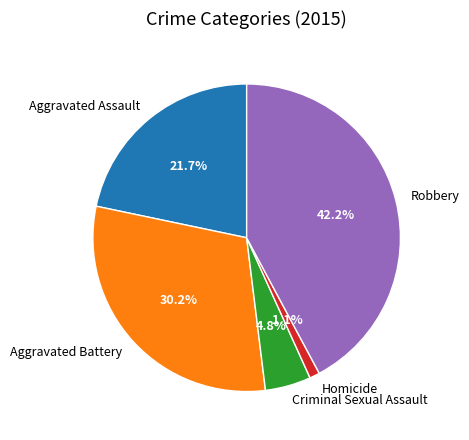

Rank the categories by value from lowest to highest.

Homicide, Criminal Sexual Assault, Aggravated Assault, Aggravated Battery, Robbery